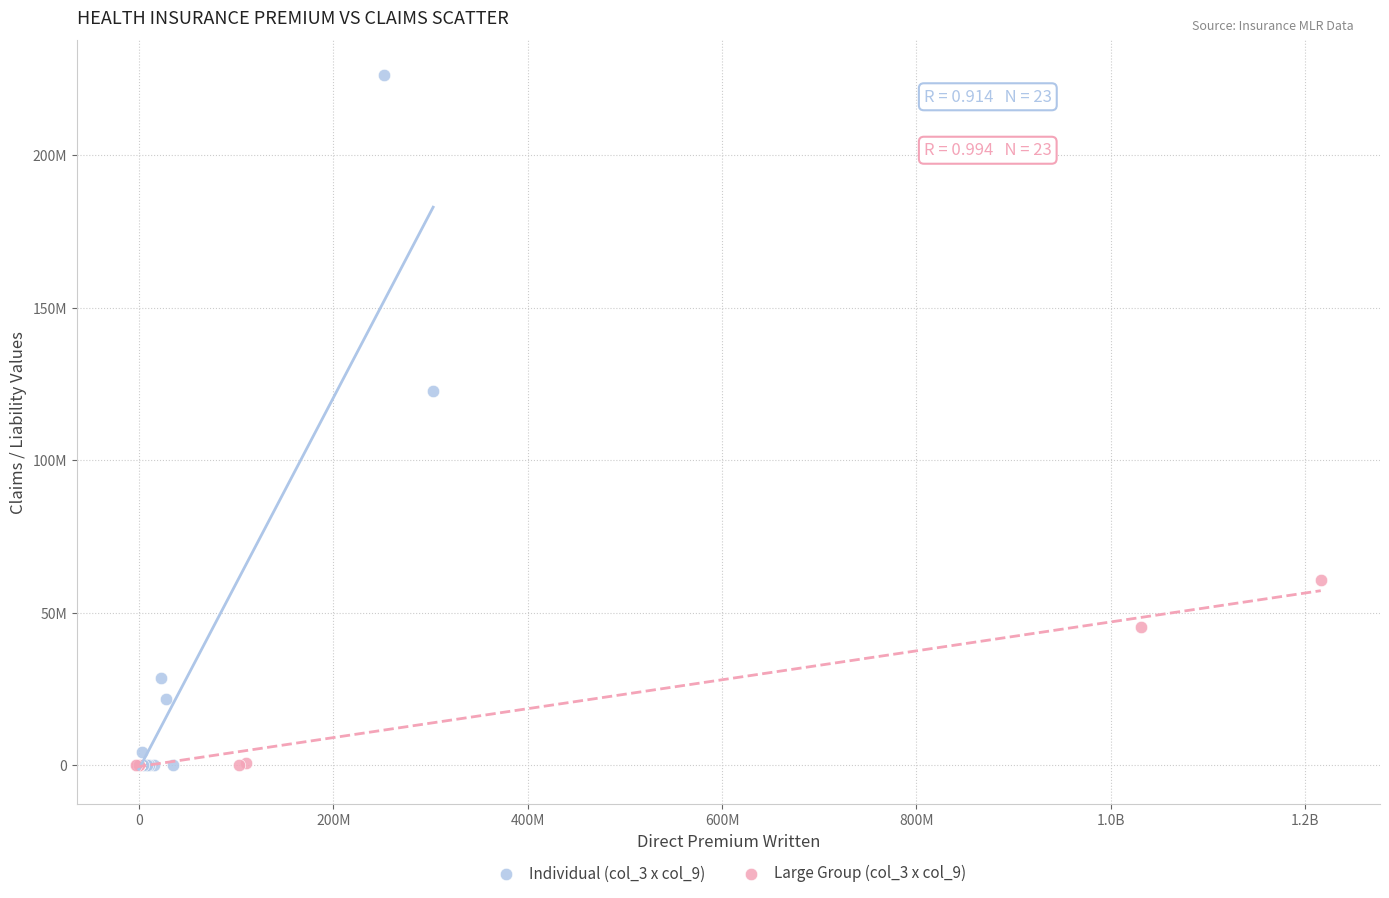

What are all the series names shown in the legend?

Individual (col_3 x col_9), Large Group (col_3 x col_9)